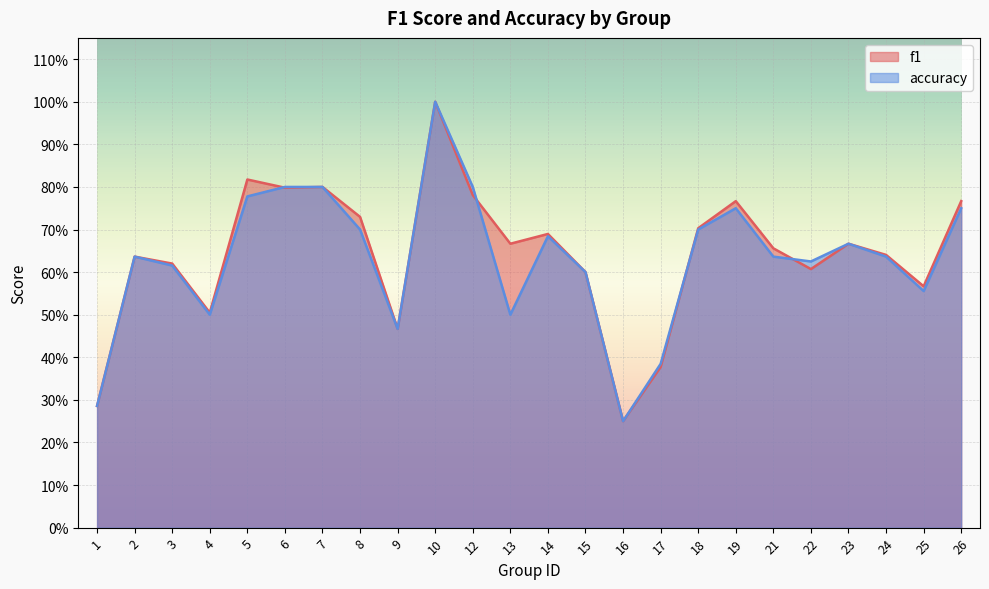

What is the sum of the f1 values at 18 and 17?

1.1